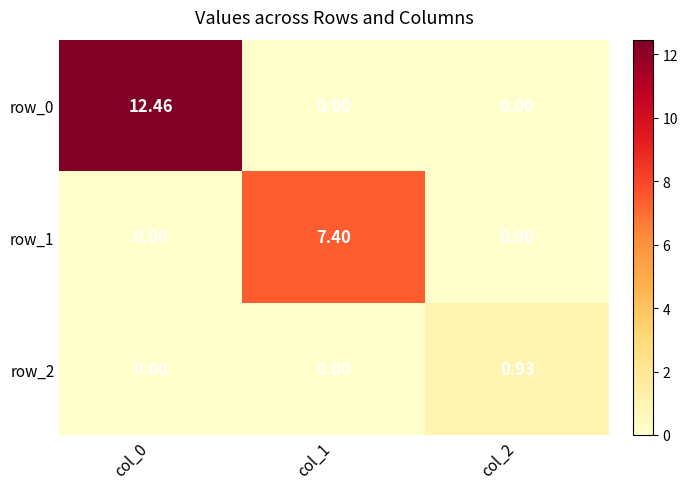

How many positive values does the row_2 series have?

1